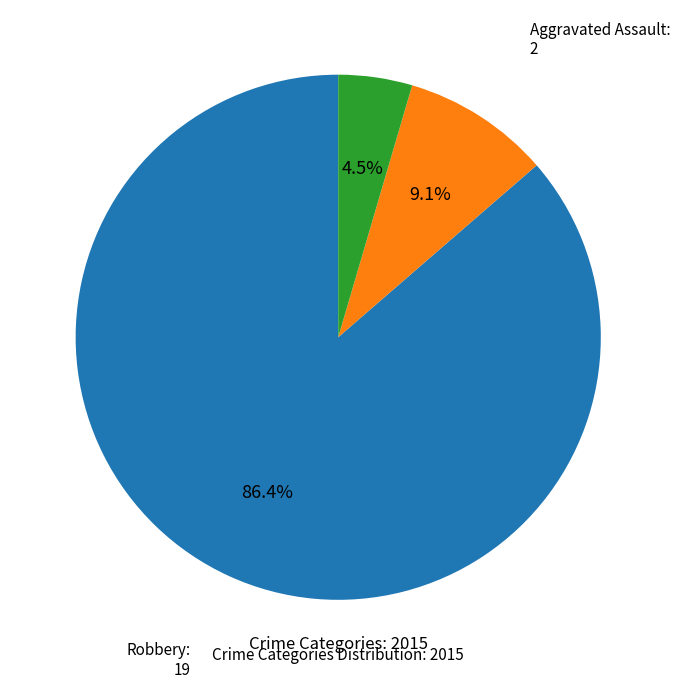

Is there any slice that represents more than half of the pie?

Yes